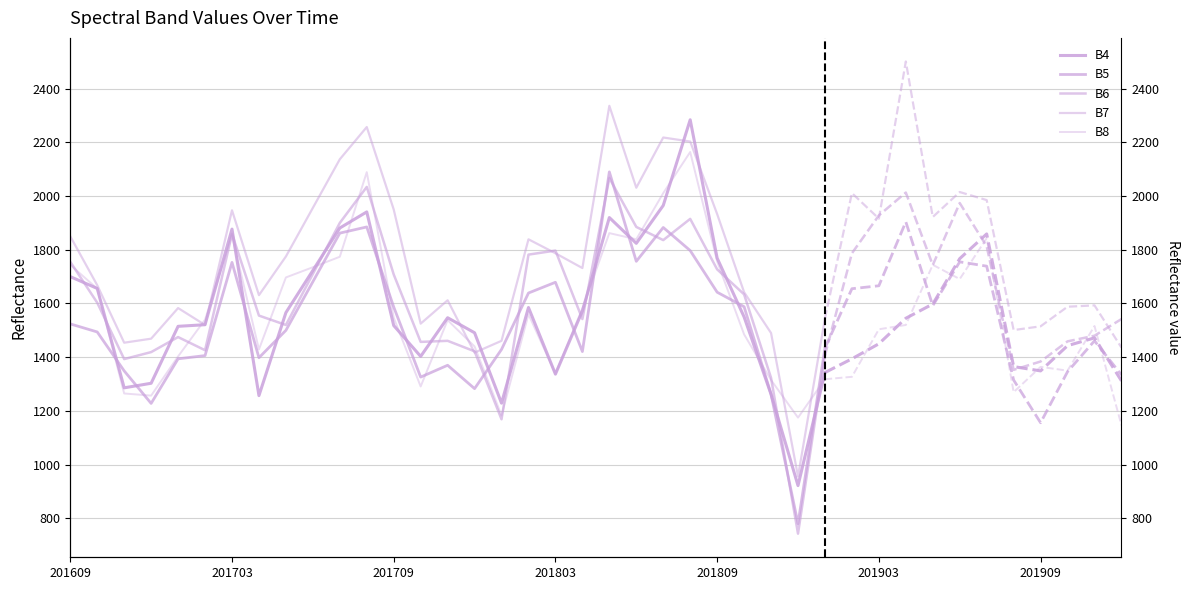

Which has a higher value, 27 or 13?

13